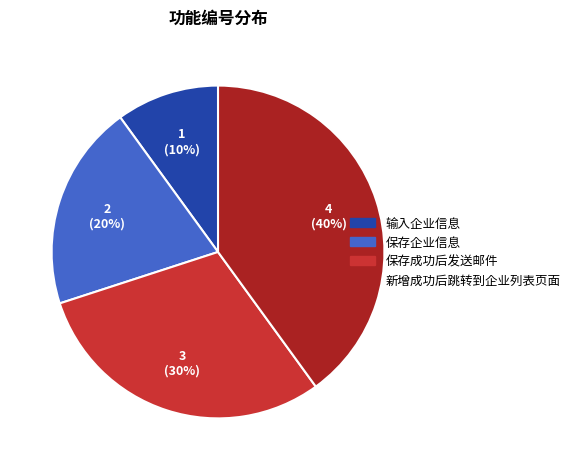

To the nearest percent, what is the difference between the 新增成功后跳转到企业列表页面 and 保存企业信息 slice percentages?

20%